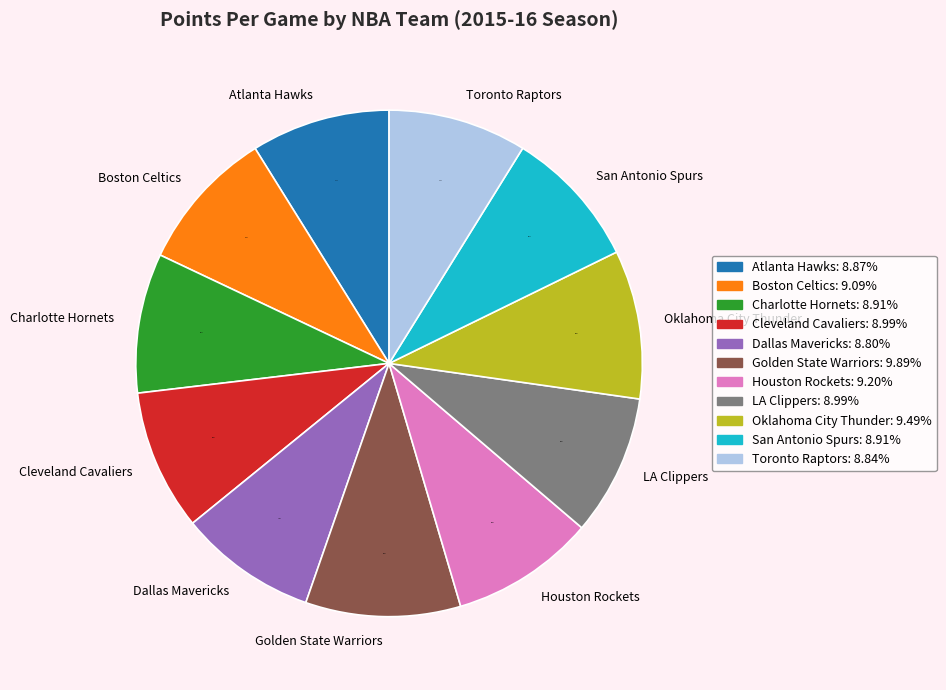

How many segments does this pie chart have?

11